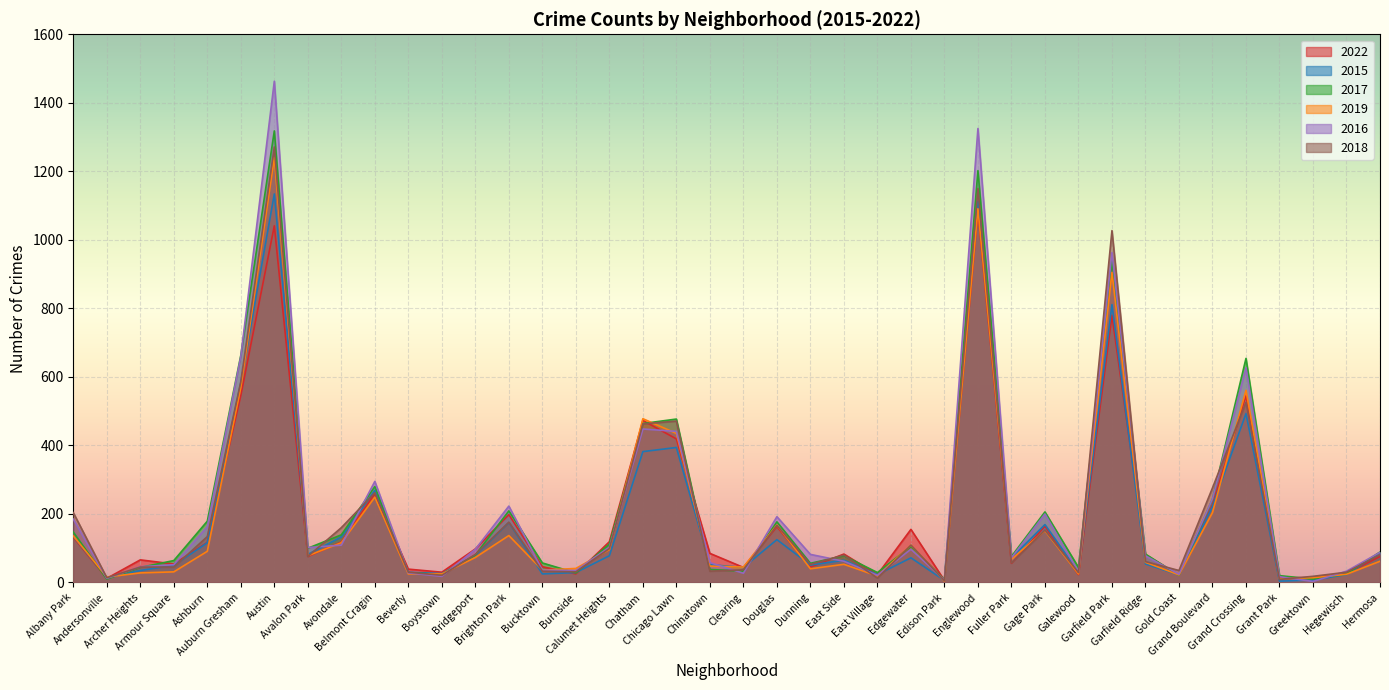

Between Dunning and Hegewisch, which is larger?

Dunning